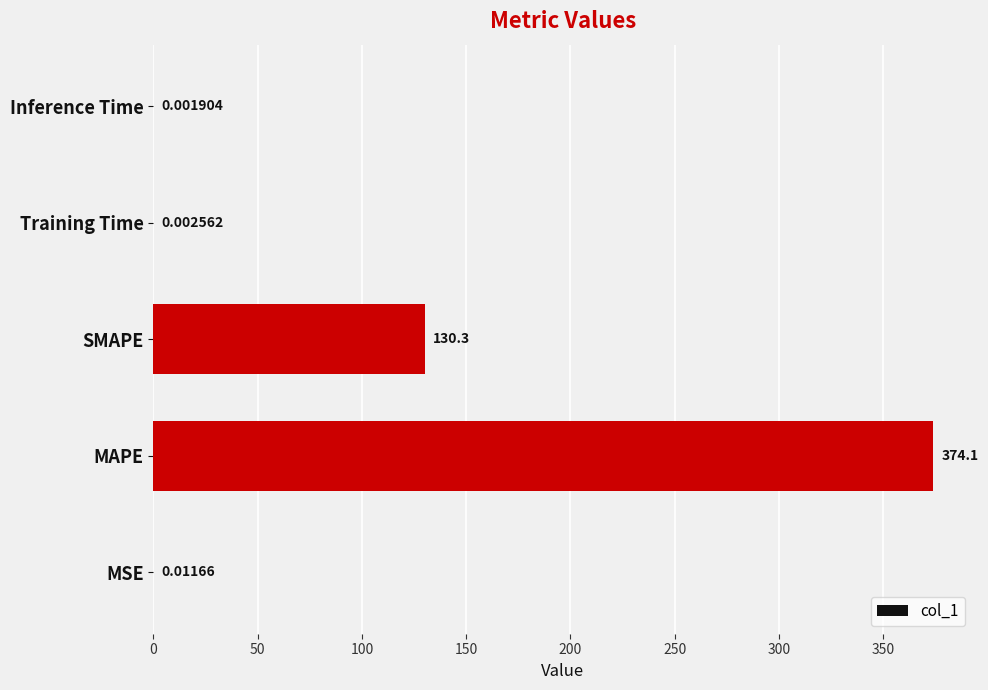

What is the maximum value shown in the chart?

374.1